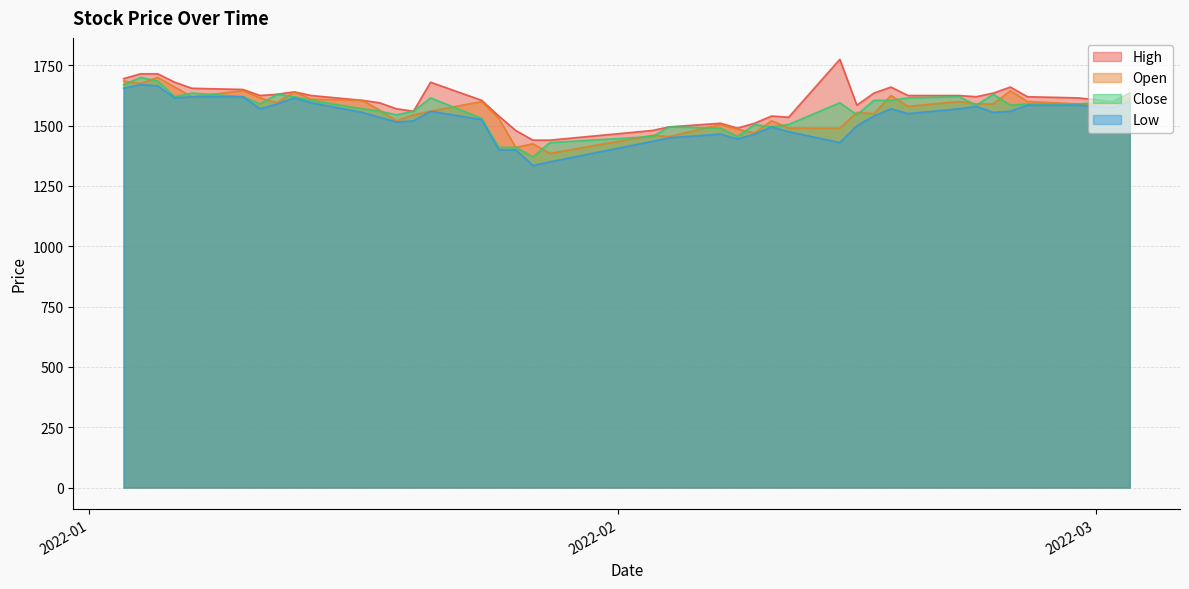

What is the spread (max minus min) of values at 2022-02-16?

95